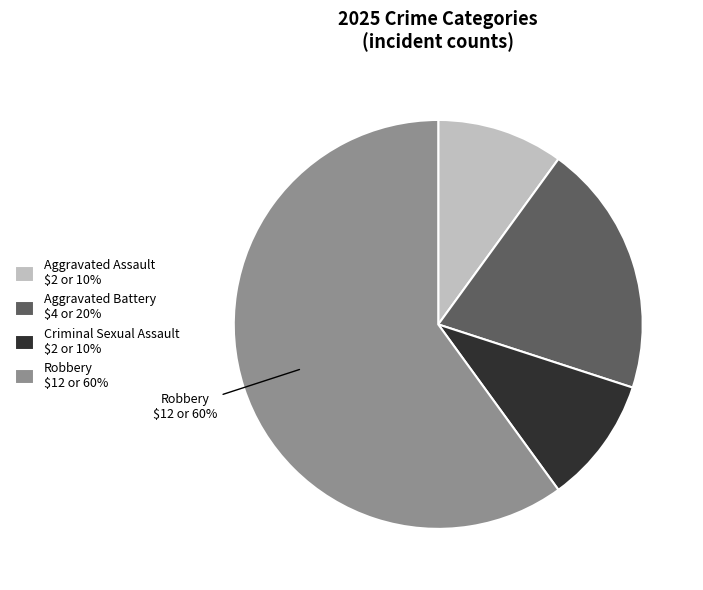

To the nearest percent, what is the average slice percentage?

25%